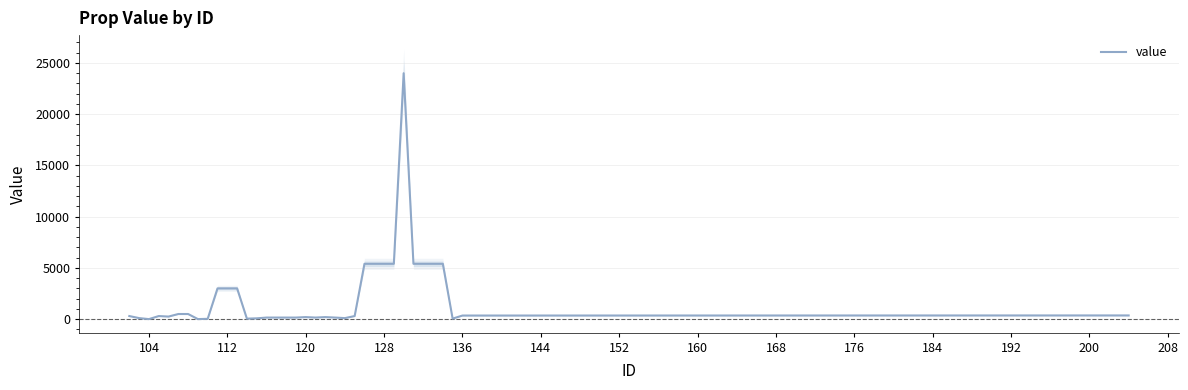

How many categories are shown in the chart?

40